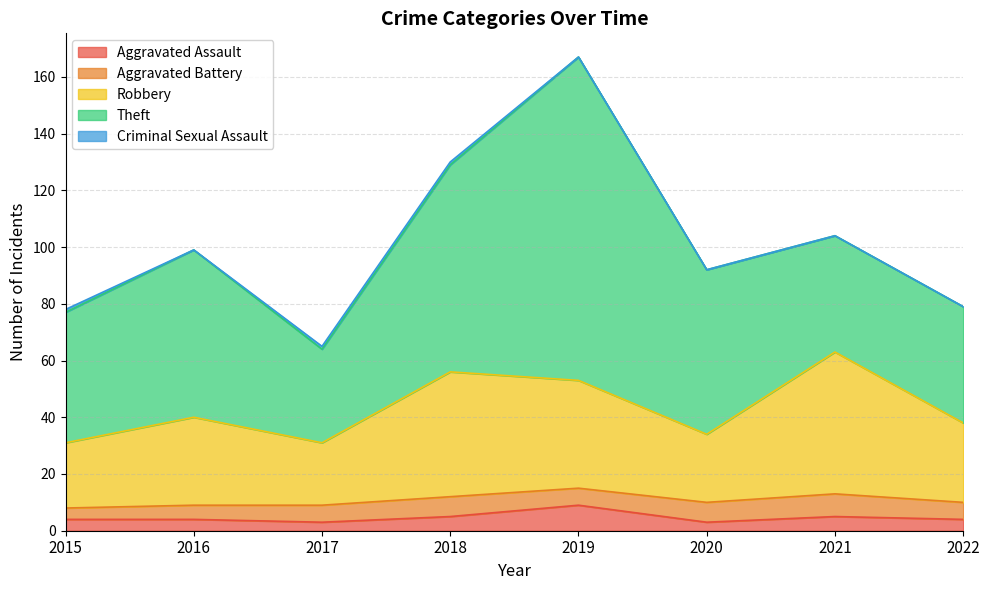

At which label does Theft first exceed 58?

2016